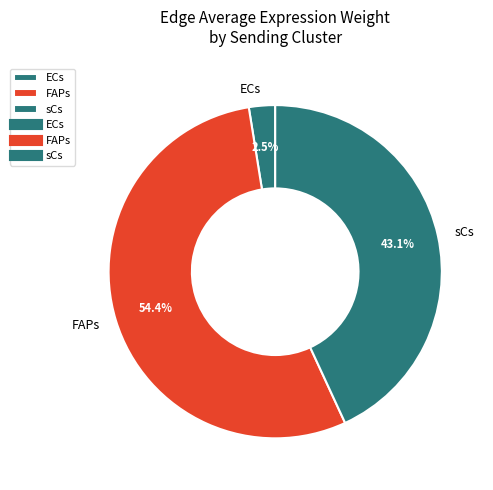

How many slices are in this pie chart?

3